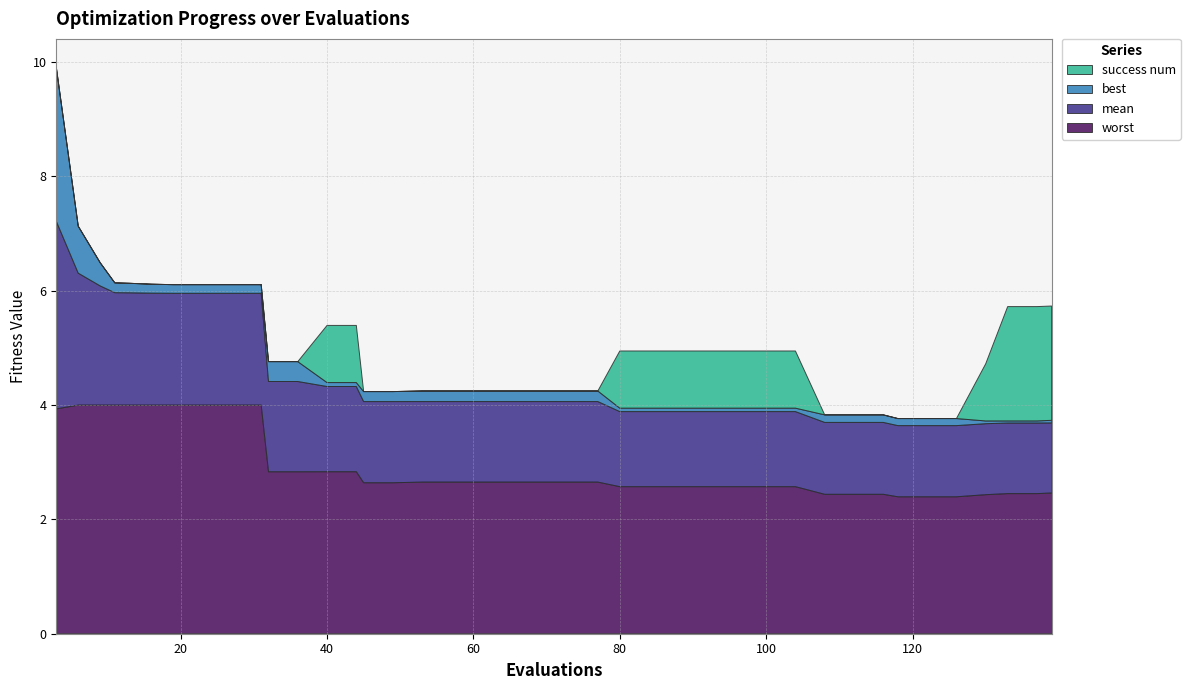

Reading right to left, list all the values displayed in this chart.

worst: 2.5	2.5	2.5	2.4	2.4	2.4	2.4	2.4	2.4	2.4	2.6	2.6	2.6	2.6	2.6	2.6	2.6	2.7	2.7	2.7	2.7	2.7	2.7	2.7	2.6	2.6	2.8	2.8	2.8	2.8	4.0	4.0	4.0	4.0	4.0	4.0	4.0	4.0	4.0	3.9
mean: 1.2	1.2	1.2	1.2	1.2	1.2	1.2	1.3	1.3	1.3	1.3	1.3	1.3	1.3	1.3	1.3	1.3	1.4	1.4	1.4	1.4	1.4	1.4	1.4	1.4	1.4	1.5	1.5	1.6	1.6	2.0	2.0	2.0	2.0	2.0	2.0	2.0	2.1	2.3	3.3
best: 0.0	0.0	0.0	0.0	0.1	0.1	0.1	0.1	0.1	0.1	0.1	0.1	0.1	0.1	0.1	0.1	0.1	0.2	0.2	0.2	0.2	0.2	0.2	0.2	0.2	0.2	0.1	0.1	0.3	0.3	0.2	0.2	0.2	0.2	0.2	0.2	0.2	0.4	0.8	2.7
success num: 2.0	2.0	2.0	1.0	0.0	0.0	0.0	0.0	0.0	0.0	1.0	1.0	1.0	1.0	1.0	1.0	1.0	0.0	0.0	0.0	0.0	0.0	0.0	0.0	0.0	0.0	1.0	1.0	0.0	0.0	0.0	0.0	0.0	0.0	0.0	0.0	0.0	0.0	0.0	0.0